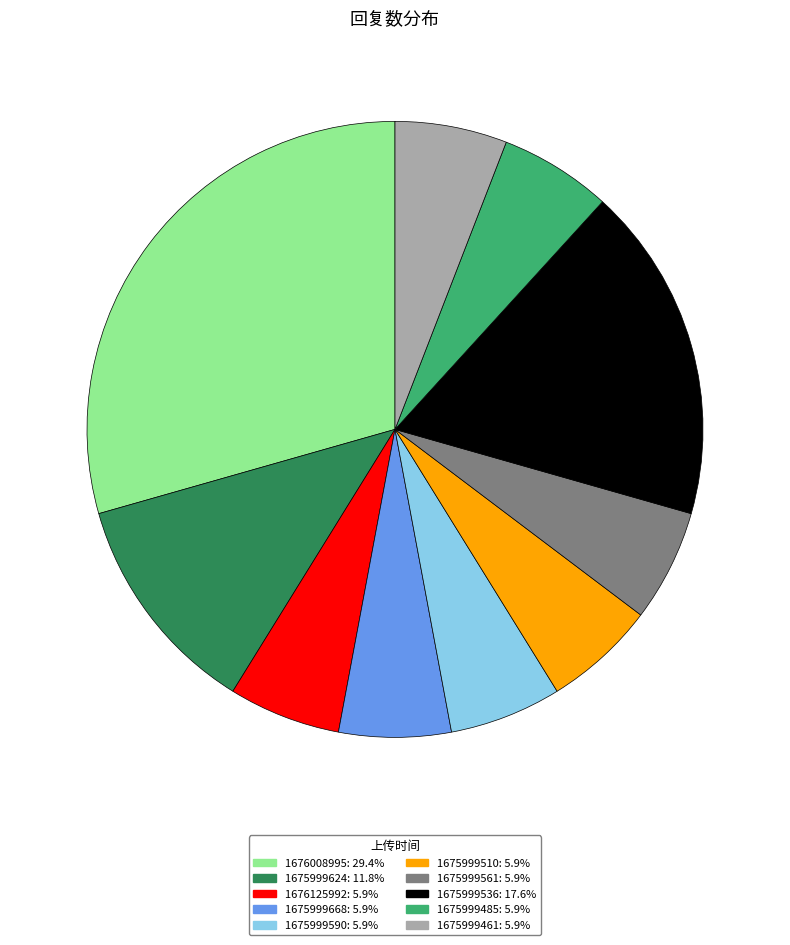

What is the ratio of the value at 1675999461 to the value at 1675999510?

1.0